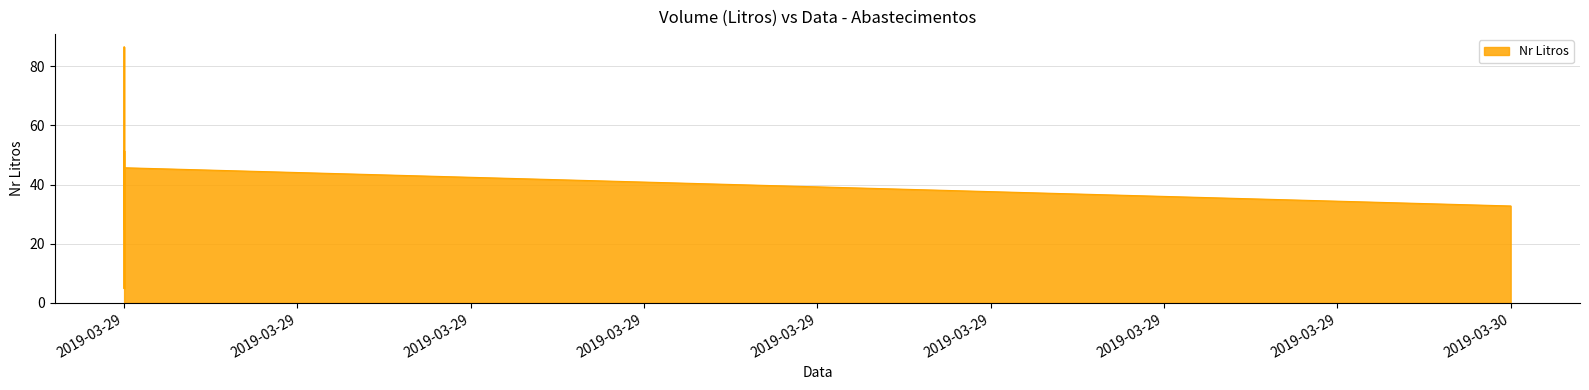

What is the sum of all values?

541.3